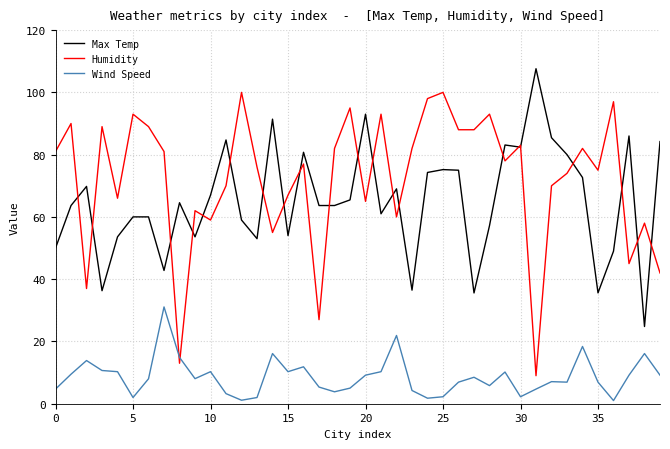

What is the maximum value for Max Temp?

107.6